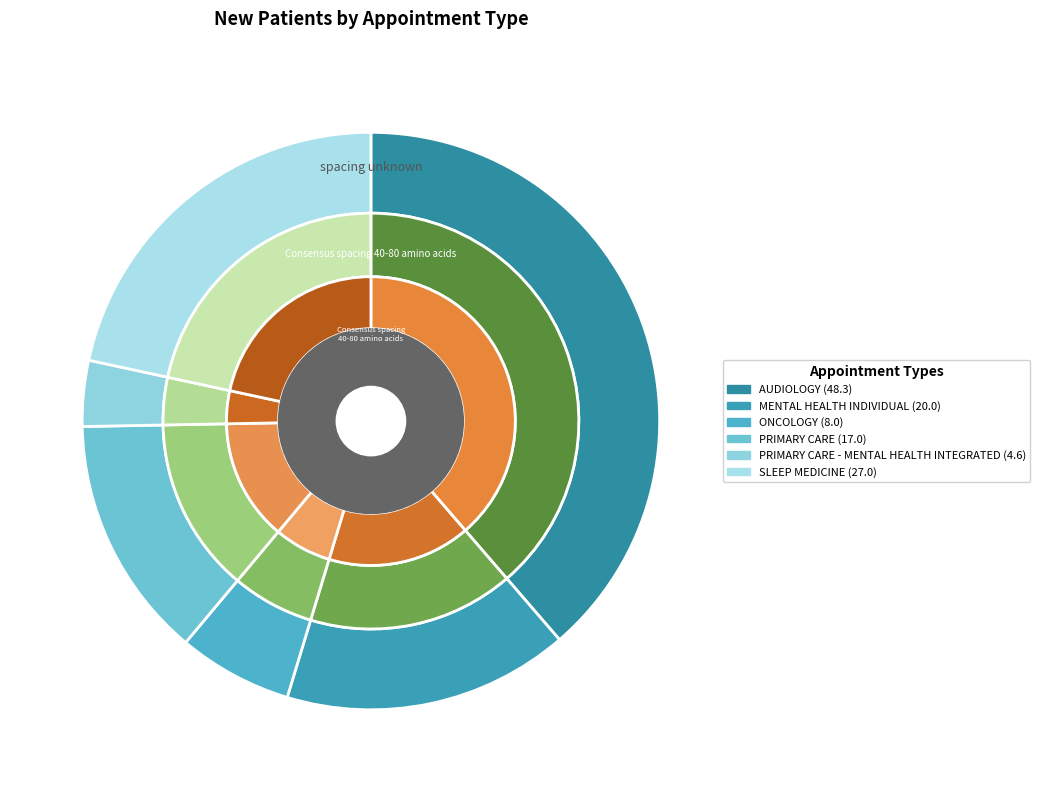

To the nearest percent, what is the difference between the largest and smallest slice percentages?

35%